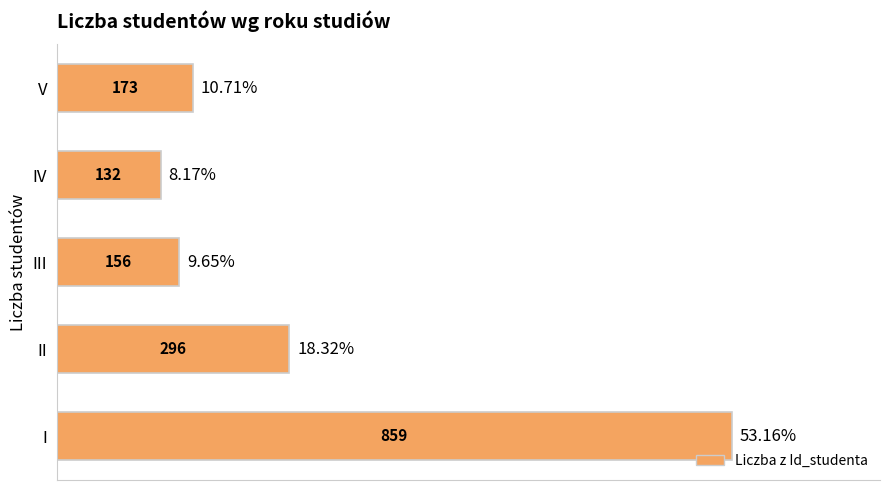

List the labels in order of value, smallest first.

IV, III, V, II, I